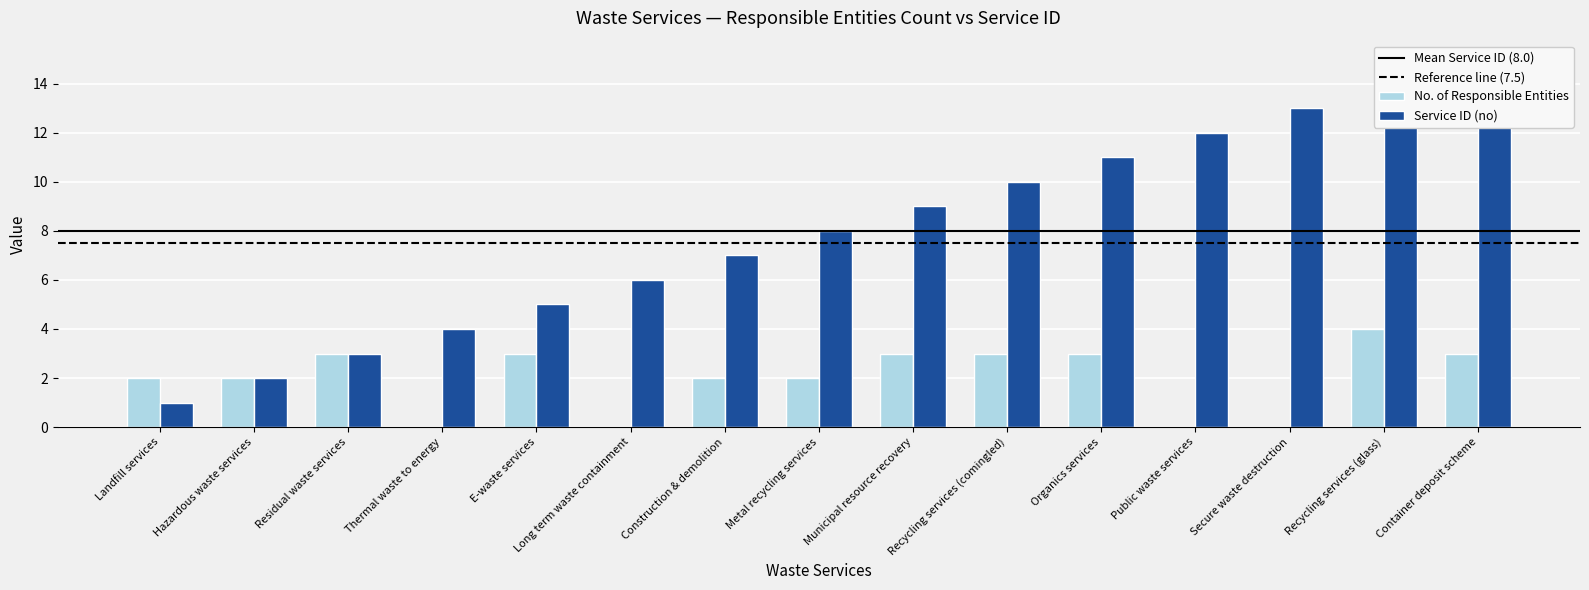

Reading left to right, list all the values displayed in this chart.

Services with entities: 2	2	3	0	3	0	2	2	3	3	3	0	0	4	3
Service ID (no): 1	2	3	4	5	6	7	8	9	10	11	12	13	14	15